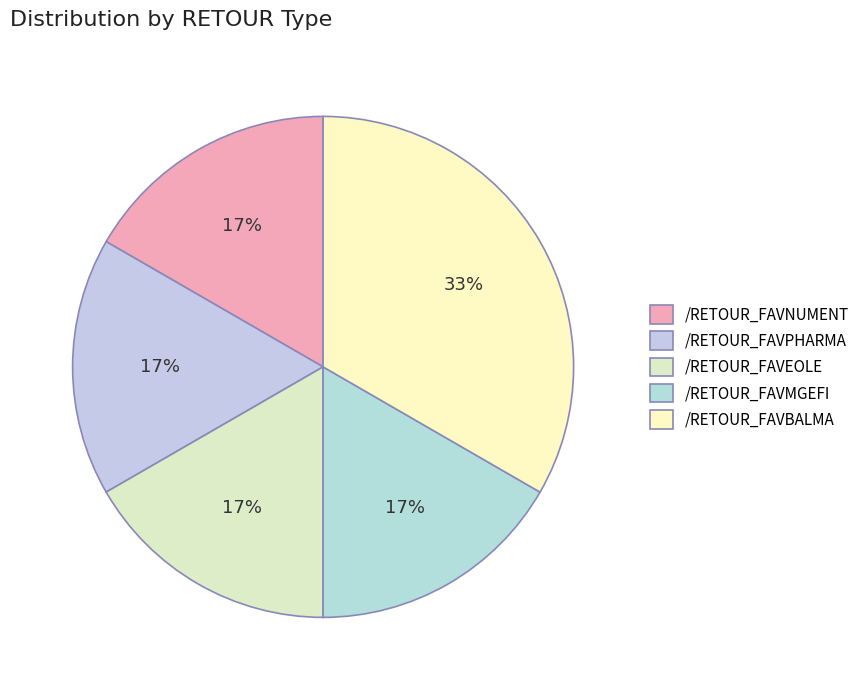

Between /RETOUR_FAVPHARMA and /RETOUR_FAVBALMA, which is larger?

/RETOUR_FAVBALMA